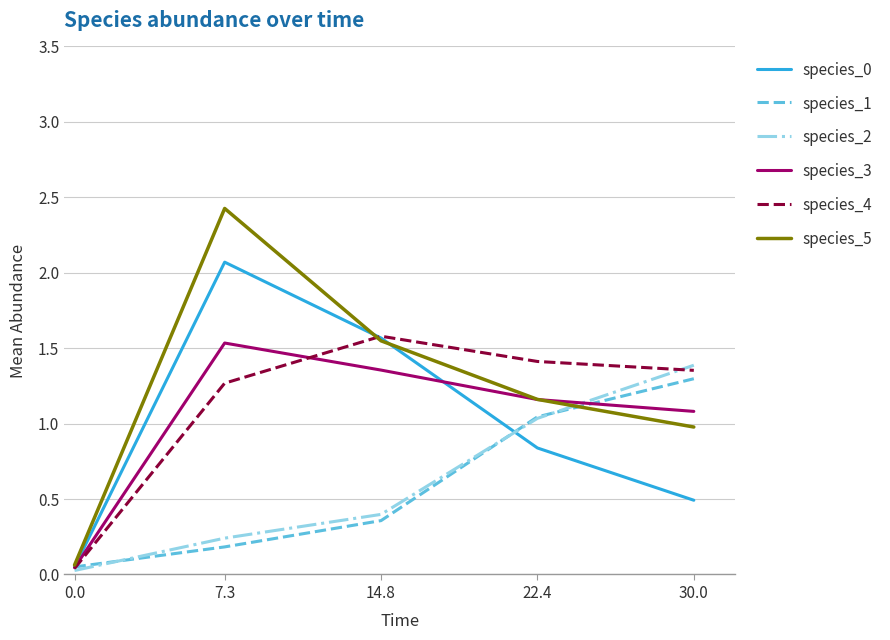

What is the maximum value for species_0?

2.1